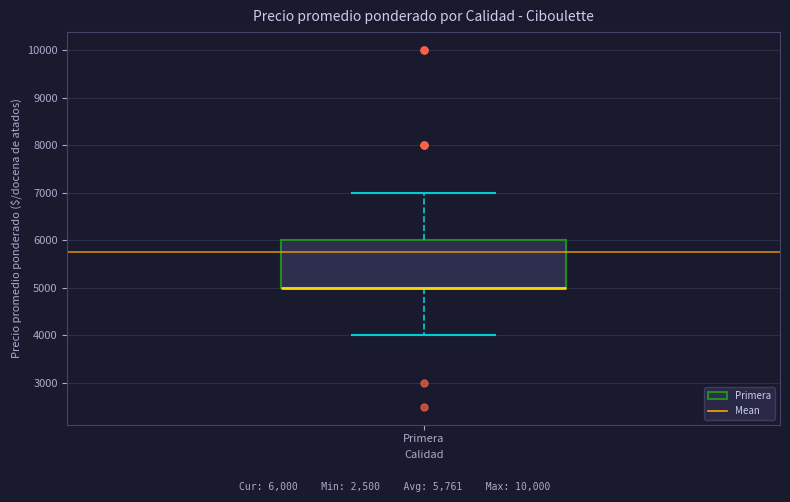

Where is the upper edge of the box for Primera on the y-axis? The values are not printed on the chart, so give them approximately, as read against the axis.

6000